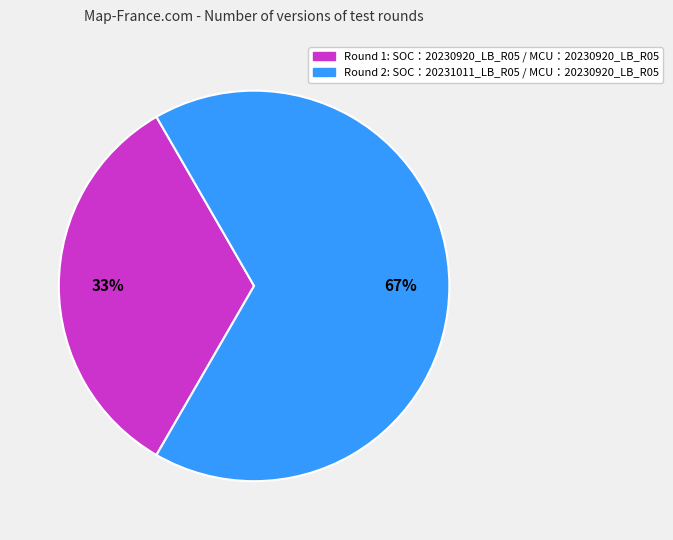

Is there a majority slice in this chart?

Yes